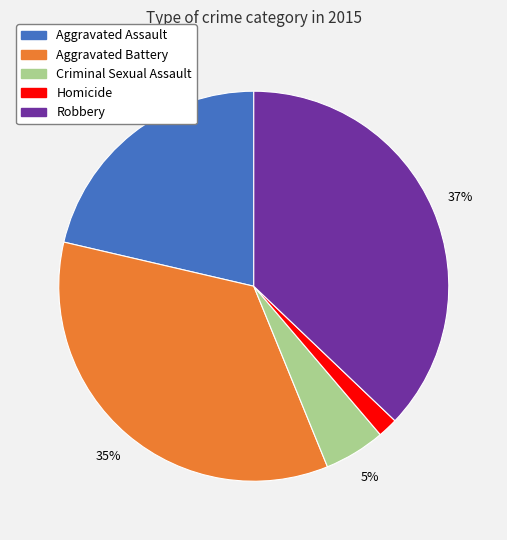

To the nearest percent, what portion does Aggravated Assault represent?

21%